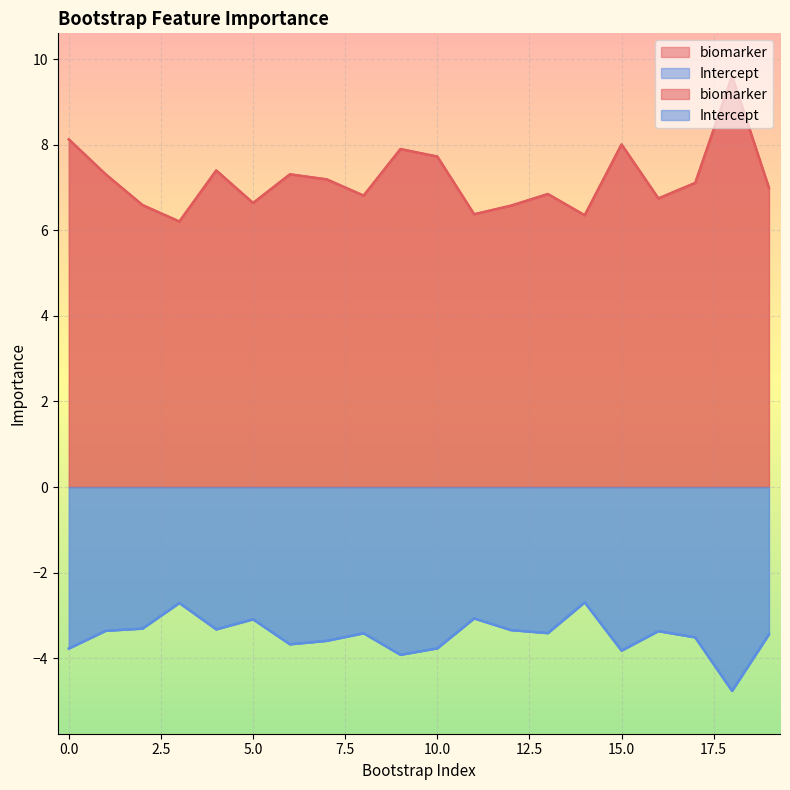

What is the sum of the biomarker values at 12 and 6?

13.9